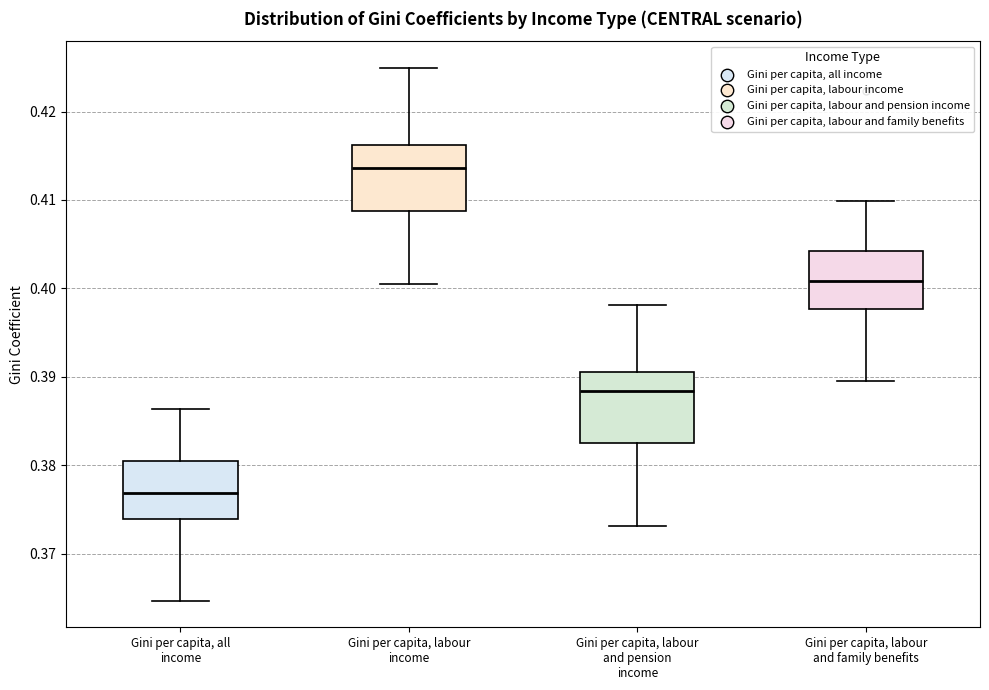

Reading left to right, read every box against the y-axis: the position of its median line, the range the box covers, and the ends of its whiskers. The values are not printed on the chart, so give them approximately, as read against the axis.

Gini per capita, all income: median 0.377, box 0.374 to 0.380, whiskers 0.365 to 0.386
Gini per capita, labour income: median 0.414, box 0.409 to 0.416, whiskers 0.401 to 0.425
Gini per capita, labour and pension income: median 0.388, box 0.383 to 0.391, whiskers 0.373 to 0.398
Gini per capita, labour and family benefits: median 0.401, box 0.398 to 0.404, whiskers 0.390 to 0.410